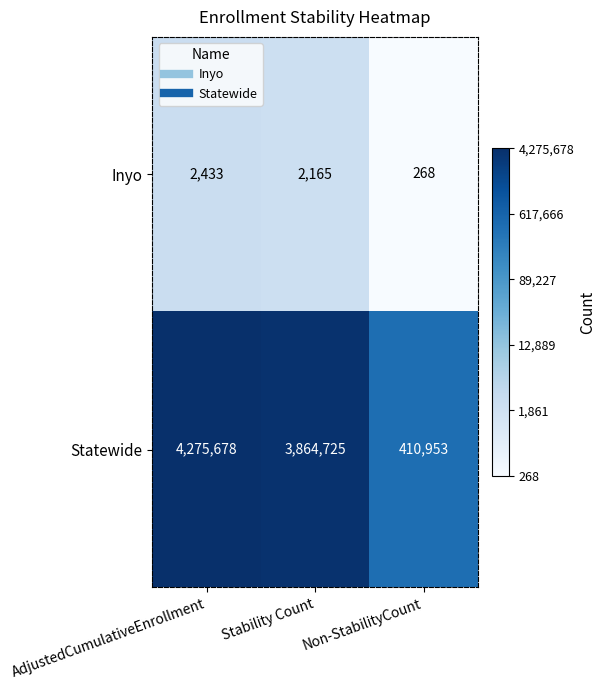

What is the sum of all Inyo values?

4866